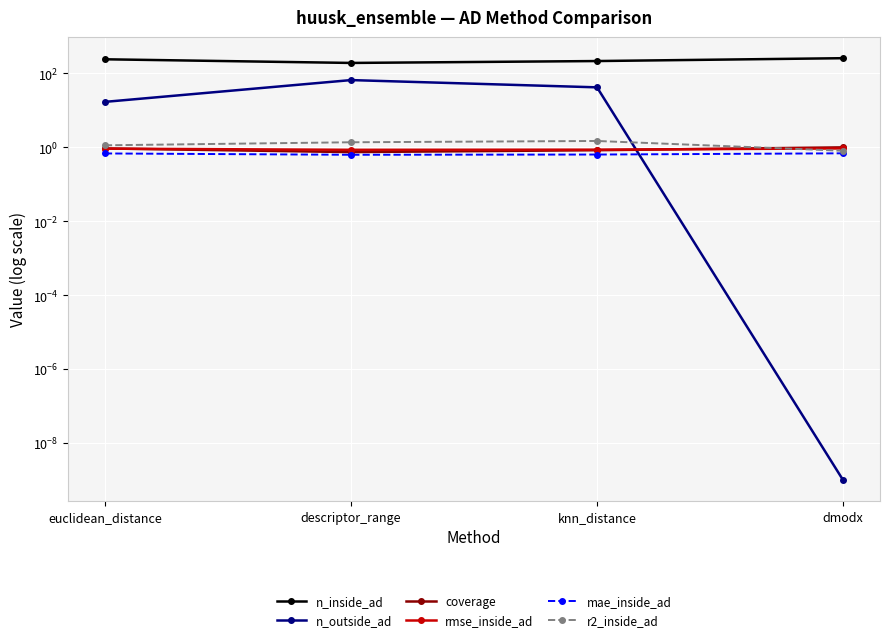

Between descriptor_range and dmodx, which is larger?

dmodx